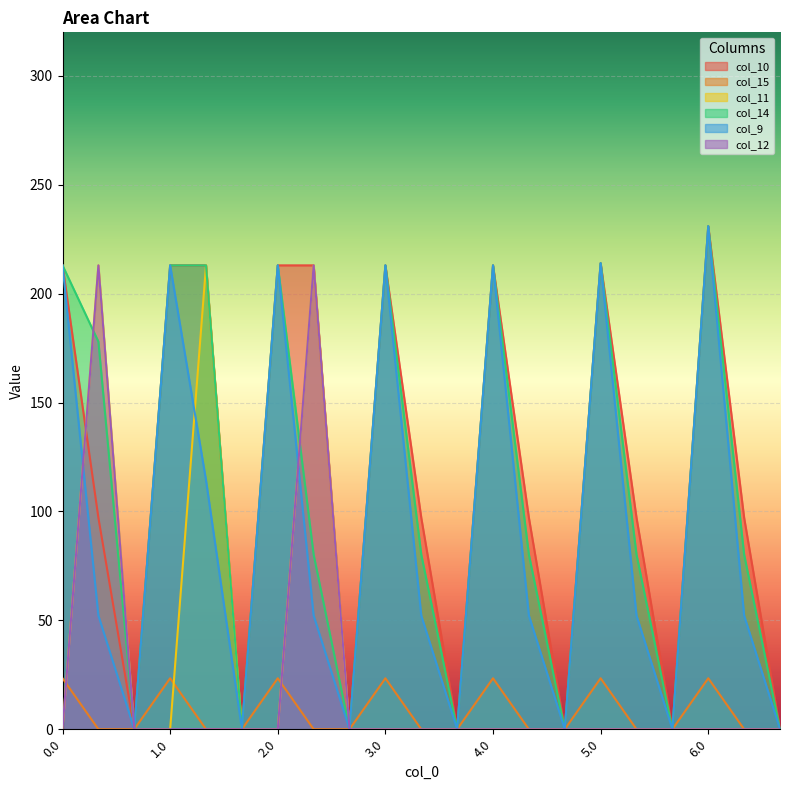

What is the difference between the maximum and minimum values in the col_12 series?

213.0